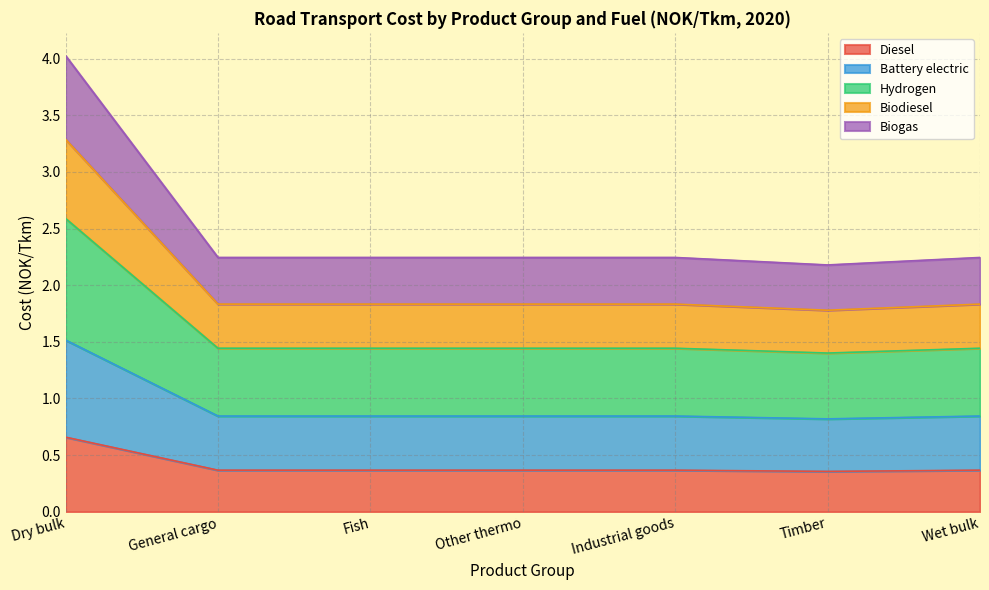

True or false: Diesel has a value of 0.2 at Wet bulk.

False